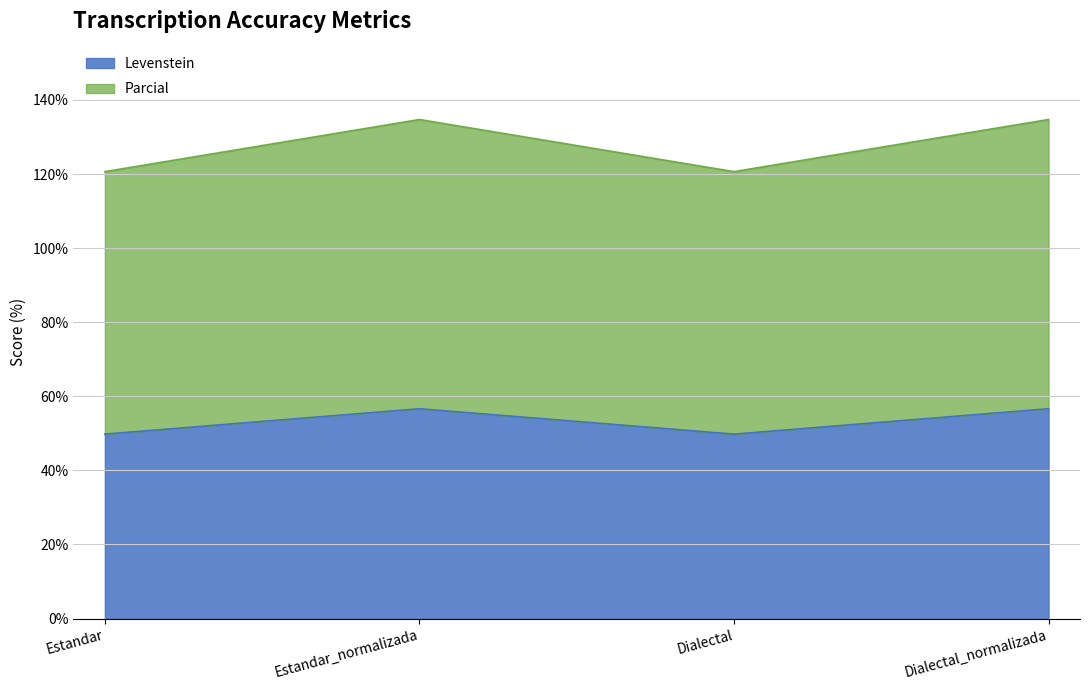

List the series in order of their peak value, highest first.

Parcial, Levenstein